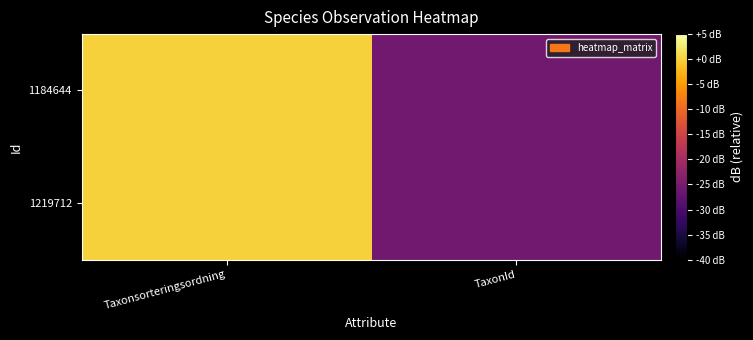

How many data points does each series have?

2